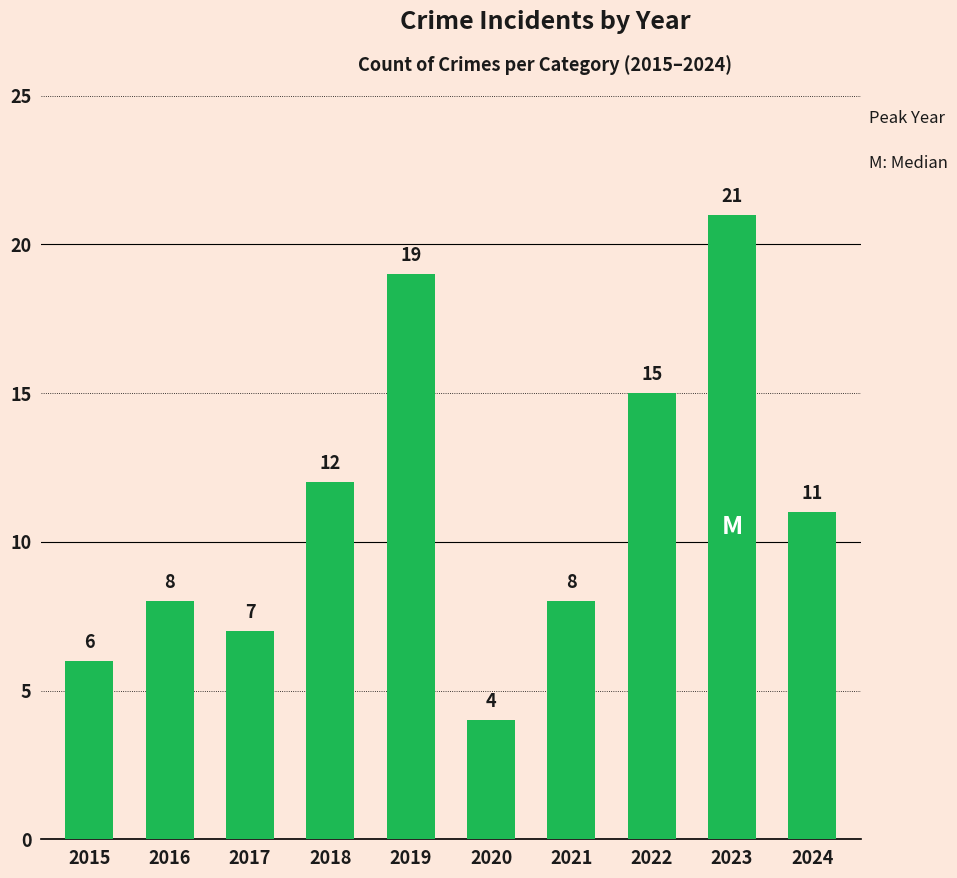

Is it true that the value at 2022 is 4?

False